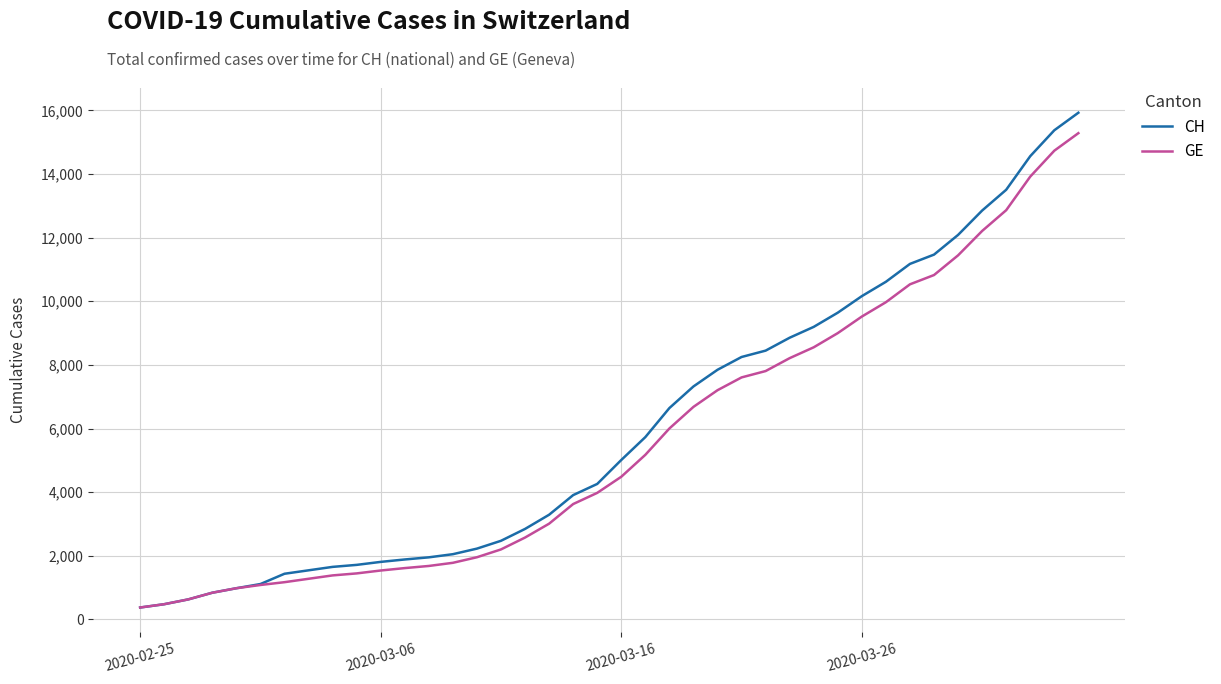

What is the difference between the maximum and minimum values in the CH series?

15551